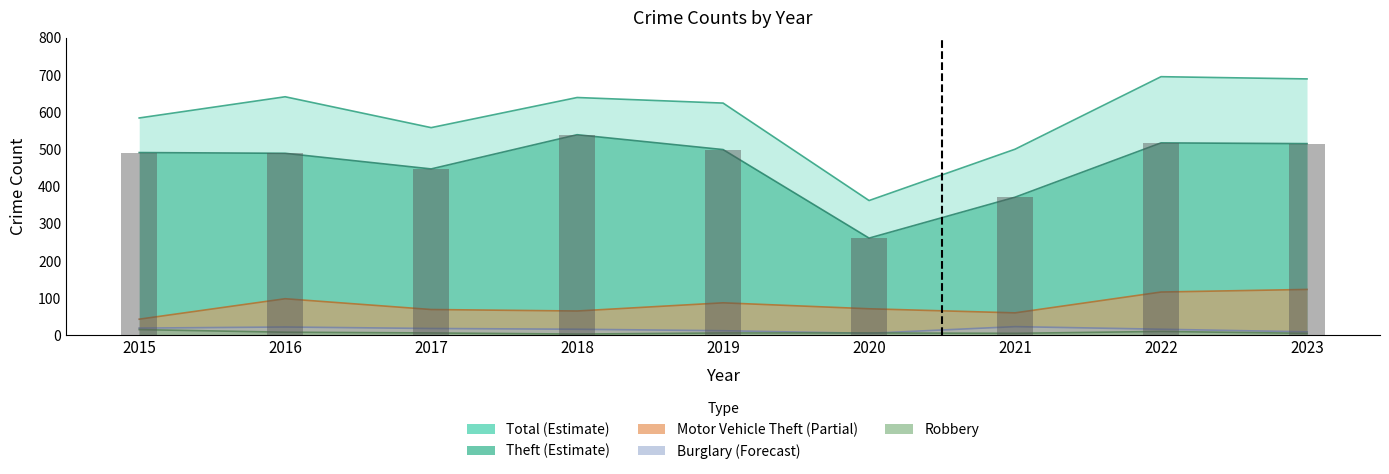

What is the minimum value for Total?

362